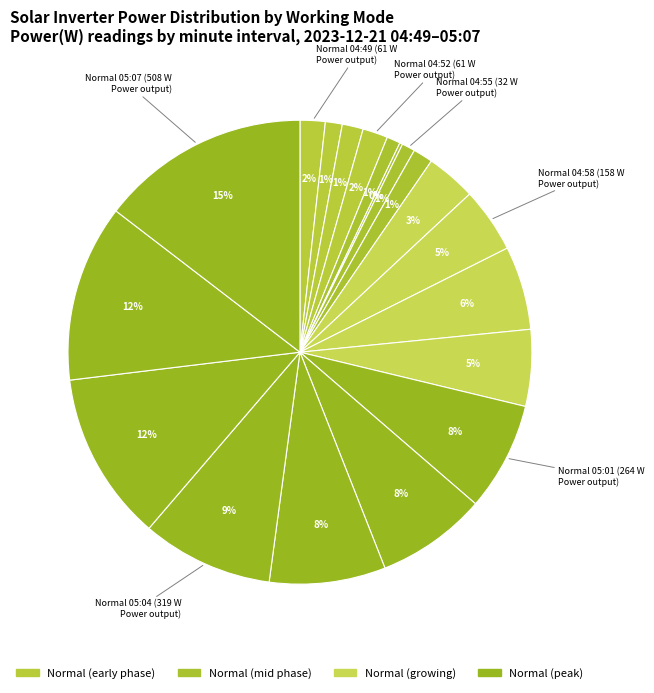

Is there any slice that represents more than half of the pie?

No